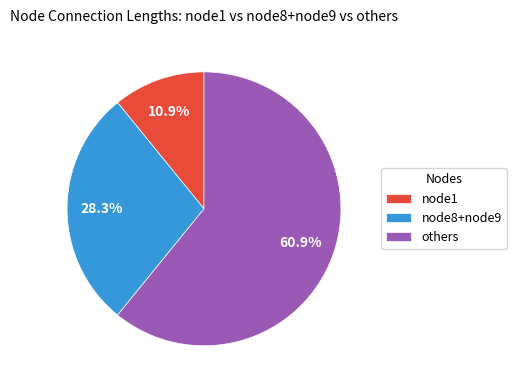

Between node8+node9 and others, which is larger?

others